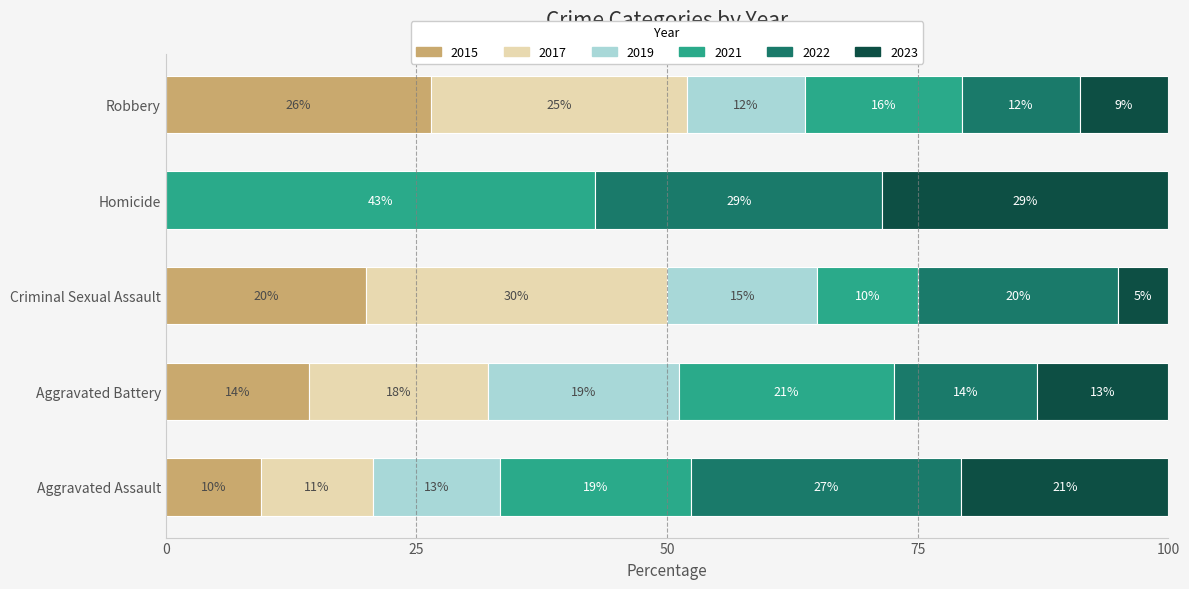

What are all the series names shown in the legend?

2015, 2017, 2019, 2021, 2022, 2023